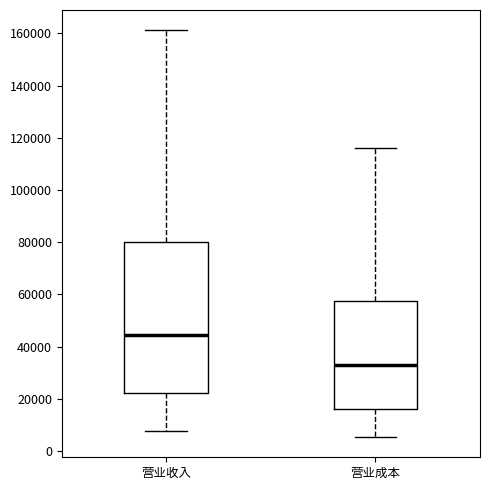

Comparing the boxes themselves (not the whiskers), which one is the tallest?

营业收入